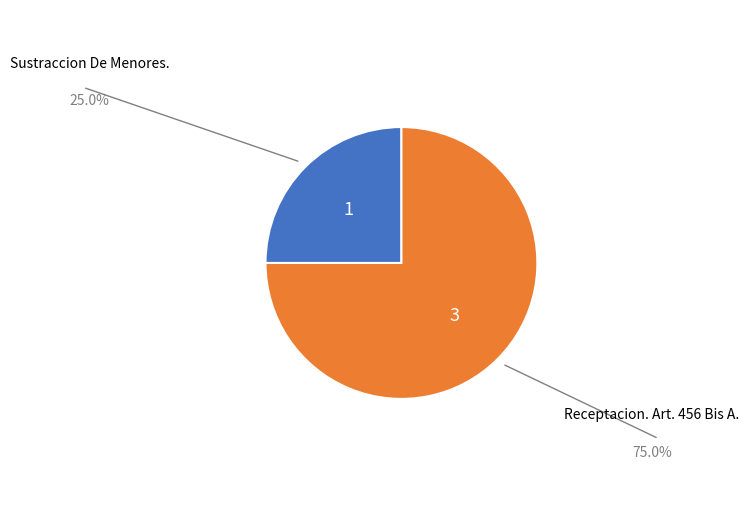

Between Receptacion. Art. 456 Bis A. and Sustraccion De Menores., which is larger?

Receptacion. Art. 456 Bis A.